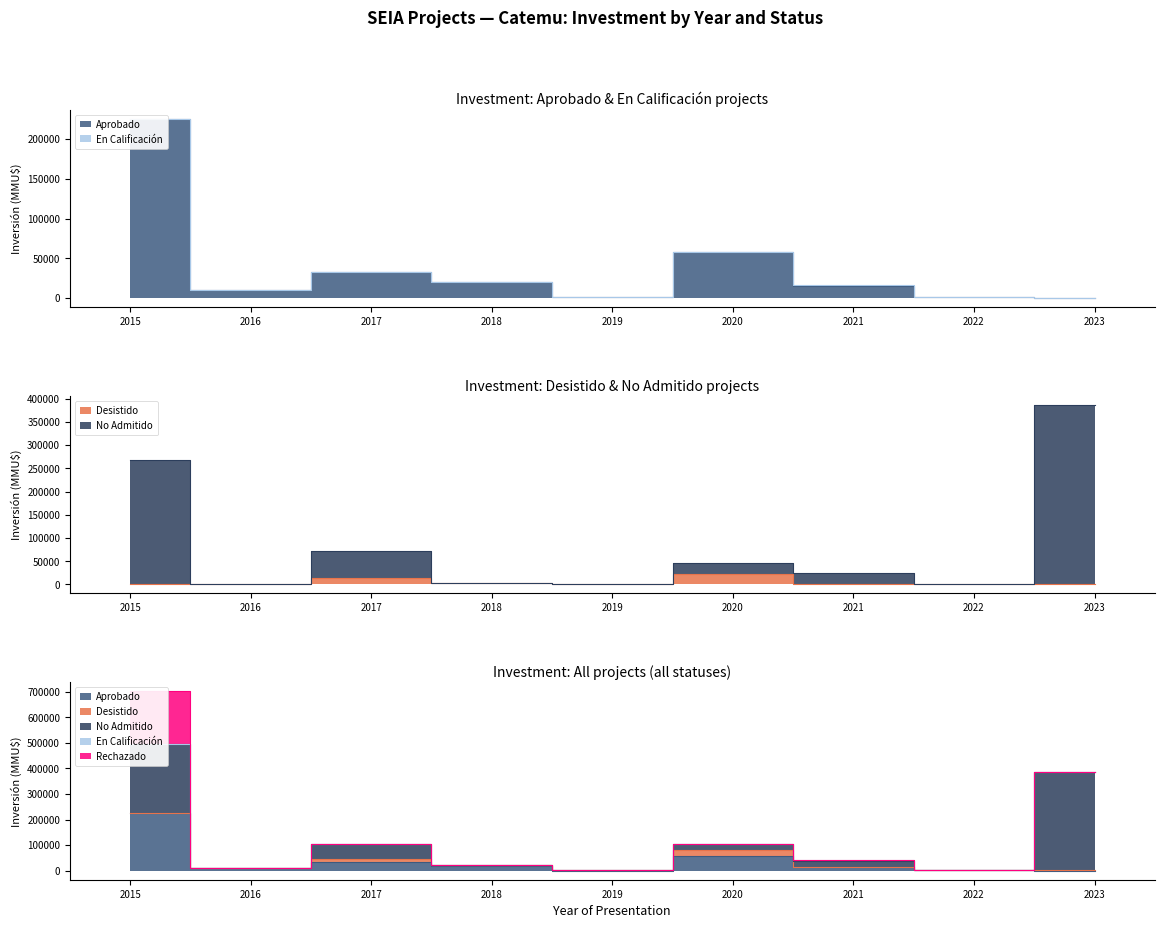

Does the chart display data point markers on the line(s)?

No